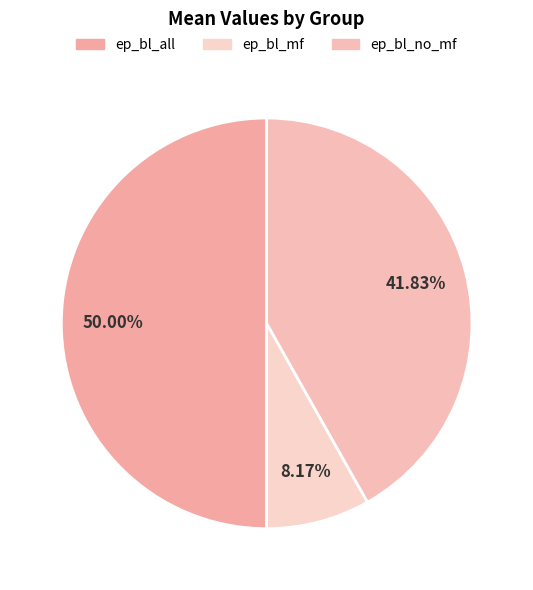

What percentage is the ep_bl_mf slice, to the nearest percent?

8%